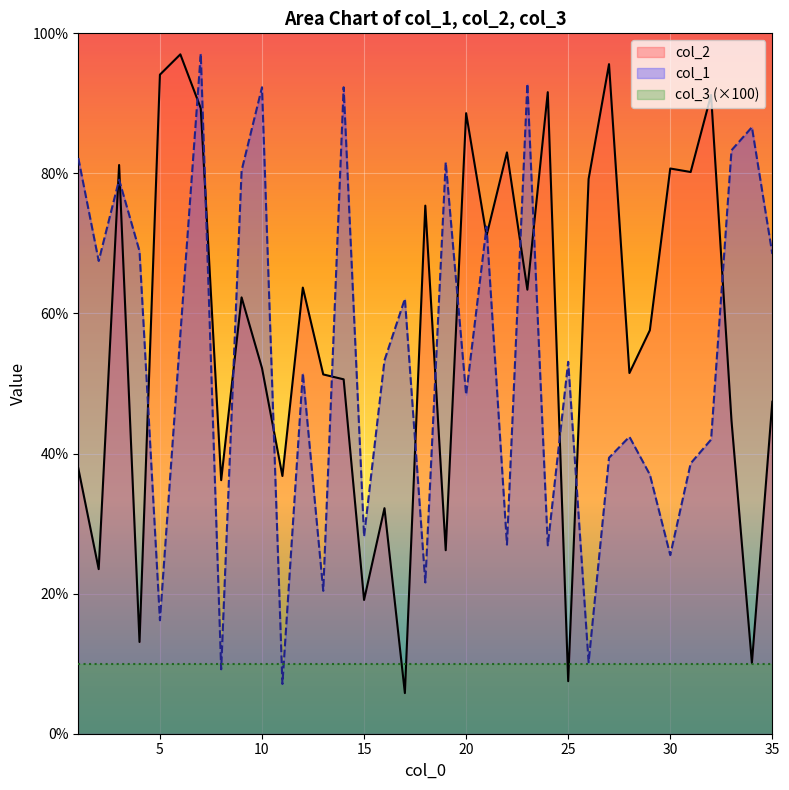

Is the value of col_1 at 23 greater than the value of col_2 at 24?

Yes